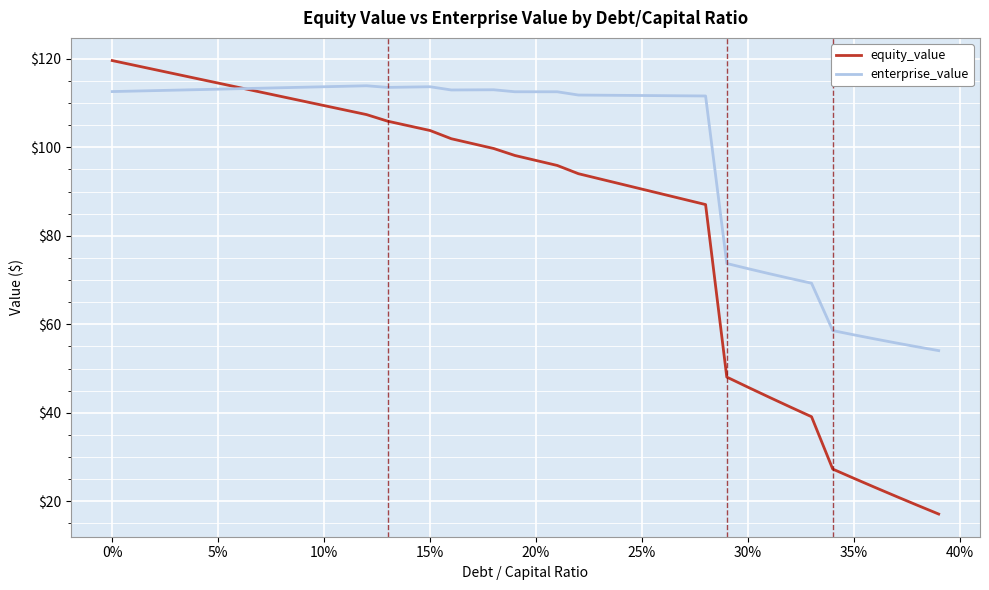

What is the average value of the enterprise_value series?

99.2